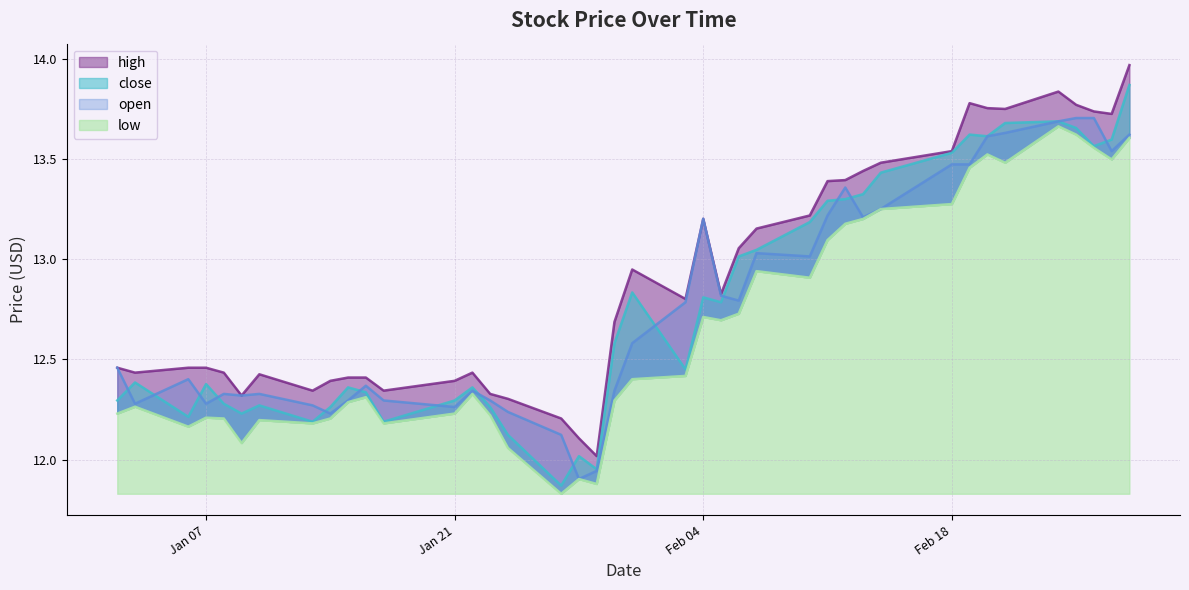

What is the label of the 32nd point from the left?

Feb 18